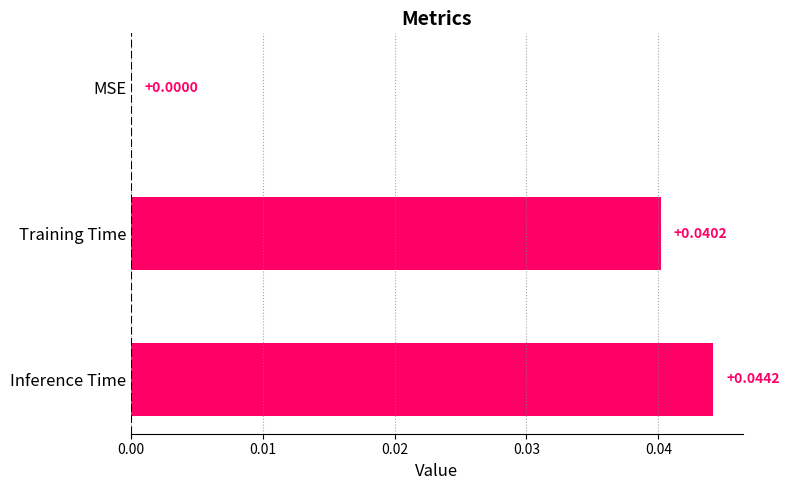

At which label is the value closest to 0?

MSE